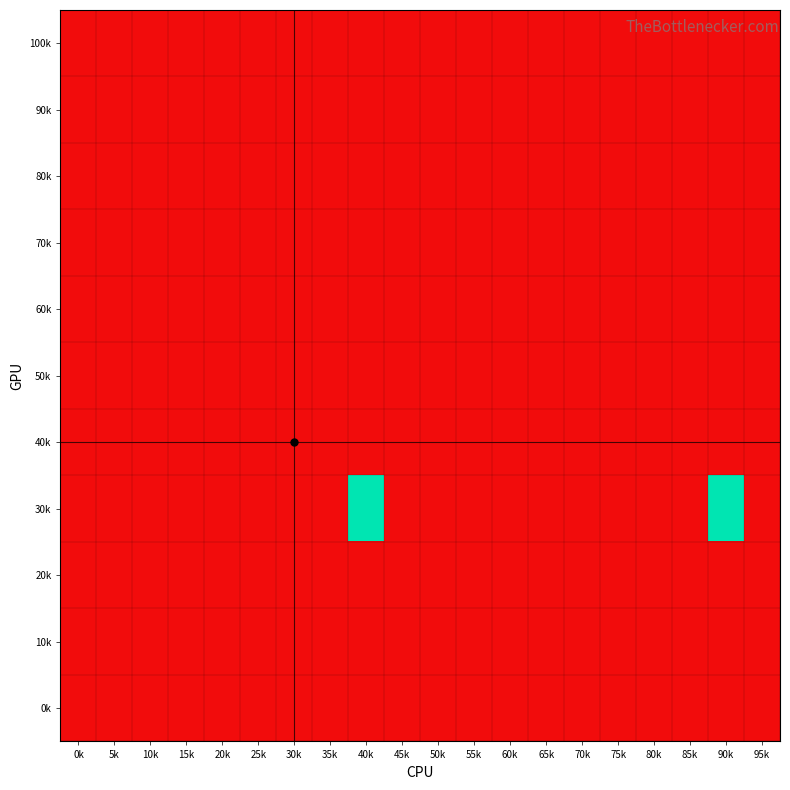

What is the total value across all series at 25k?

-11